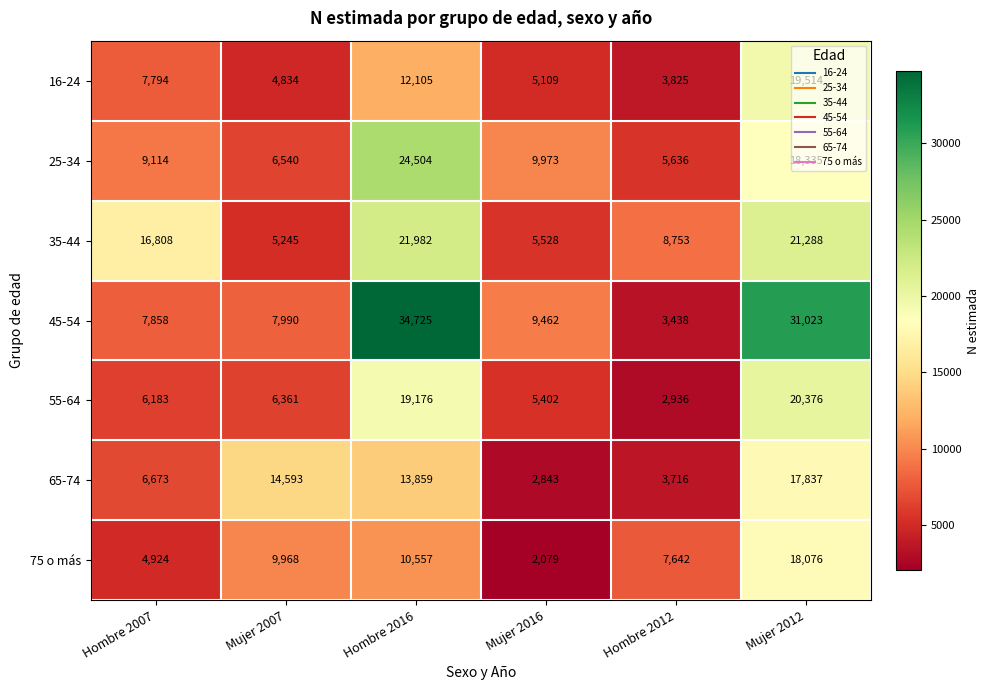

At which label is 75 o más closest to 10077?

Mujer 2007